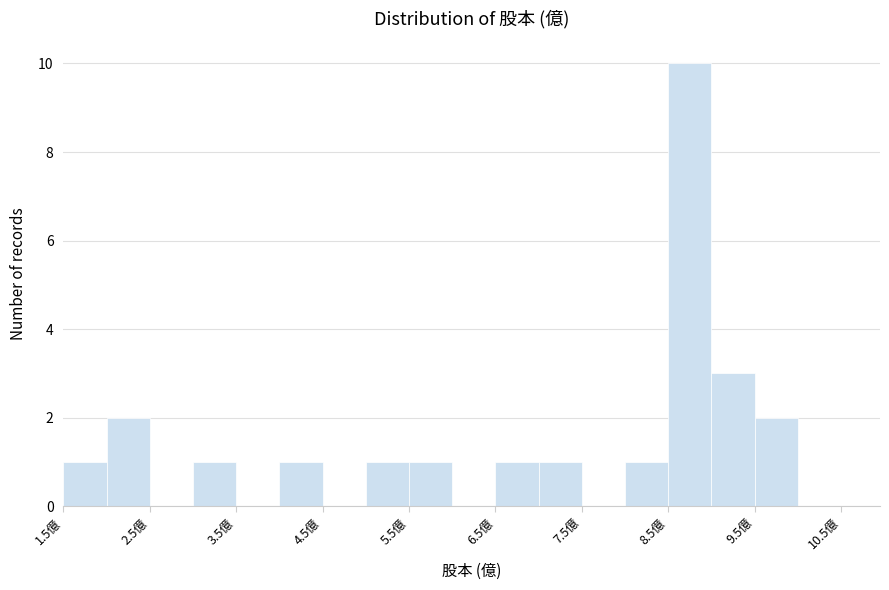

Reading left to right, list every bar in this chart as the range it spans on the x-axis followed by its height. The values are not printed on the chart, so give them approximately, as read against the axis.

1.5 to 2.0: 1
2.0 to 2.5: 2
2.5 to 3.0: 0
3.0 to 3.5: 1
3.5 to 4.0: 0
4.0 to 4.5: 1
4.5 to 5.0: 0
5.0 to 5.5: 1
5.5 to 6.0: 1
6.0 to 6.5: 0
6.5 to 7.0: 1
7.0 to 7.5: 1
7.5 to 8.0: 0
8.0 to 8.5: 1
8.5 to 9.0: 10
9.0 to 9.5: 3
9.5 to 10.0: 2
10.0 to 10.5: 0